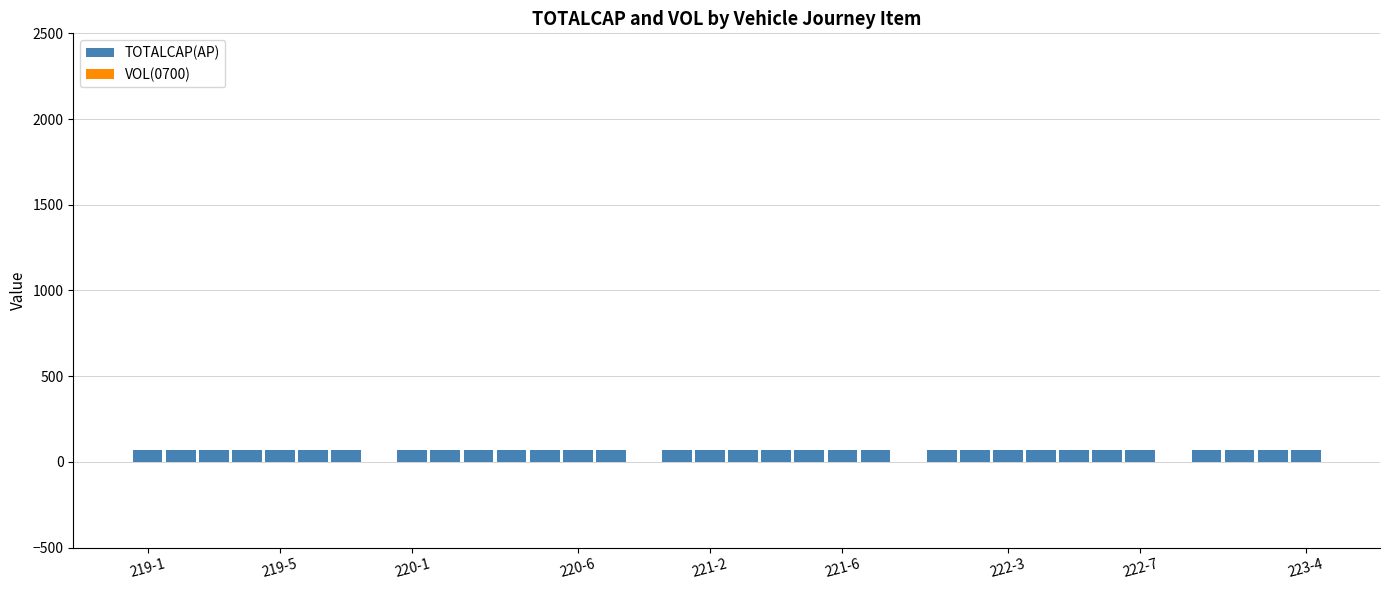

What is the maximum value shown in the chart?

70